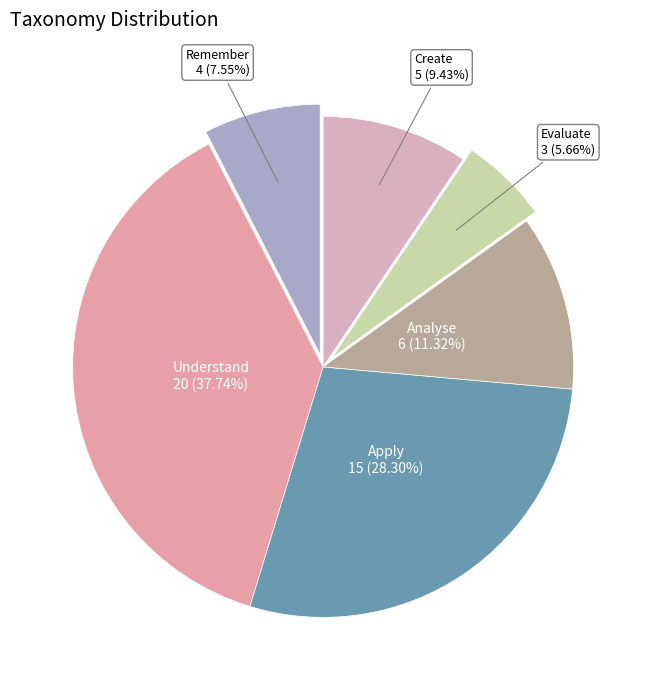

Which category has the biggest portion of the pie?

Understand